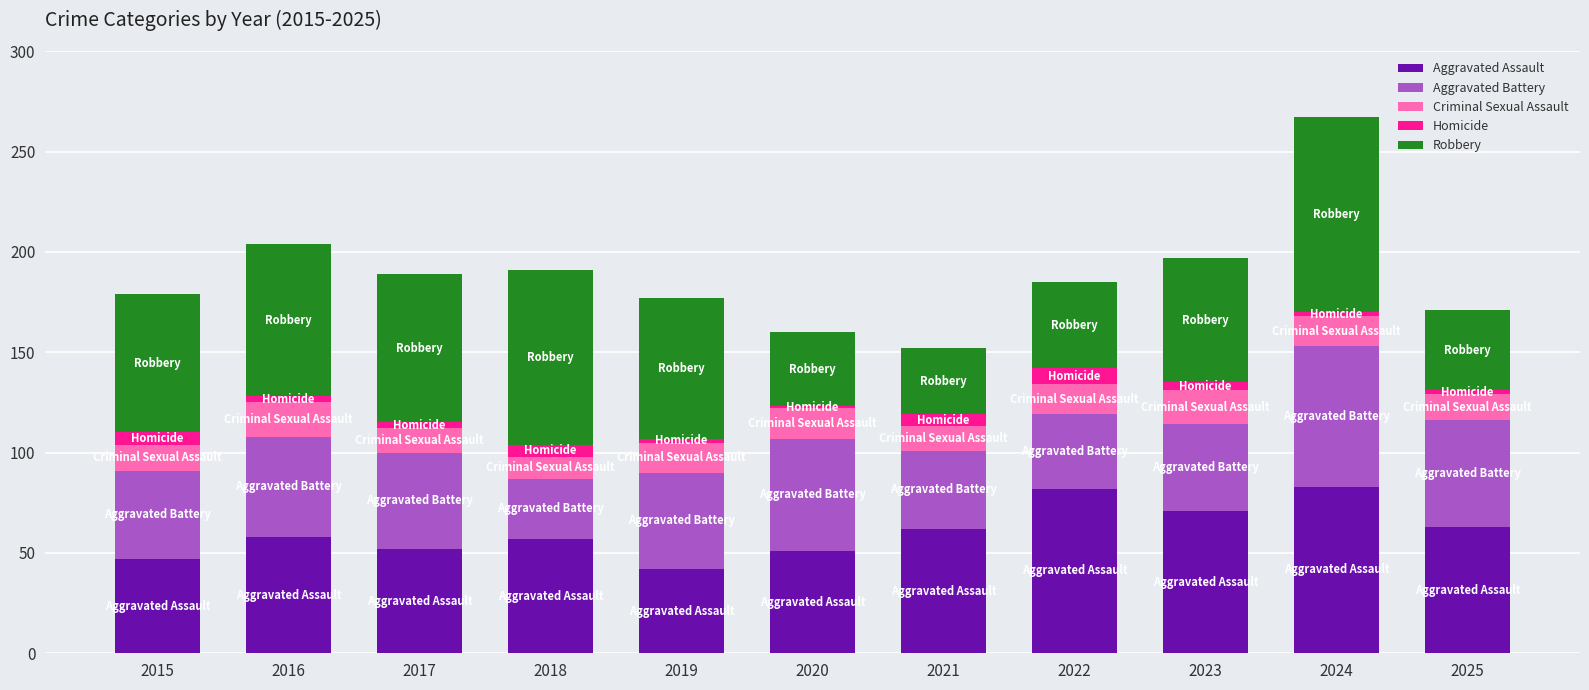

What is the lowest value of the Aggravated Assault series?

42